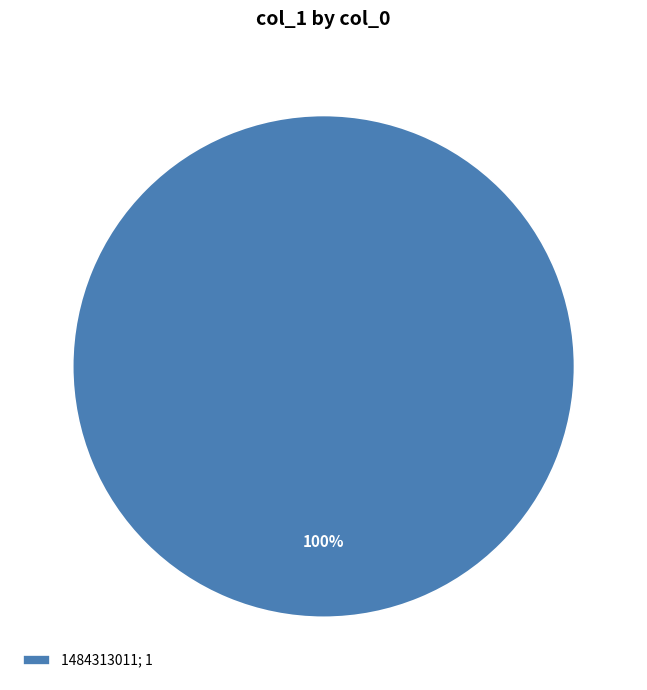

True or false: 1484313011; 1 accounts for 100% of the total.

True